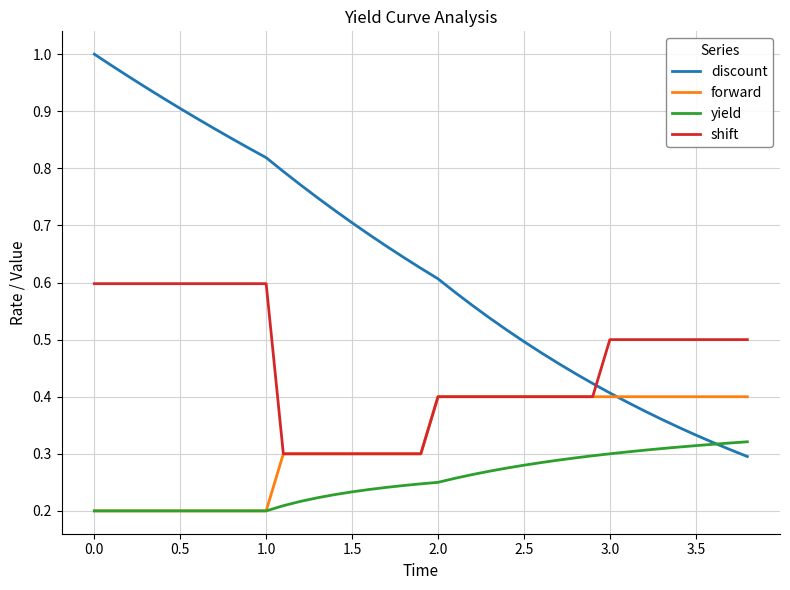

How many series are shown in this chart?

4